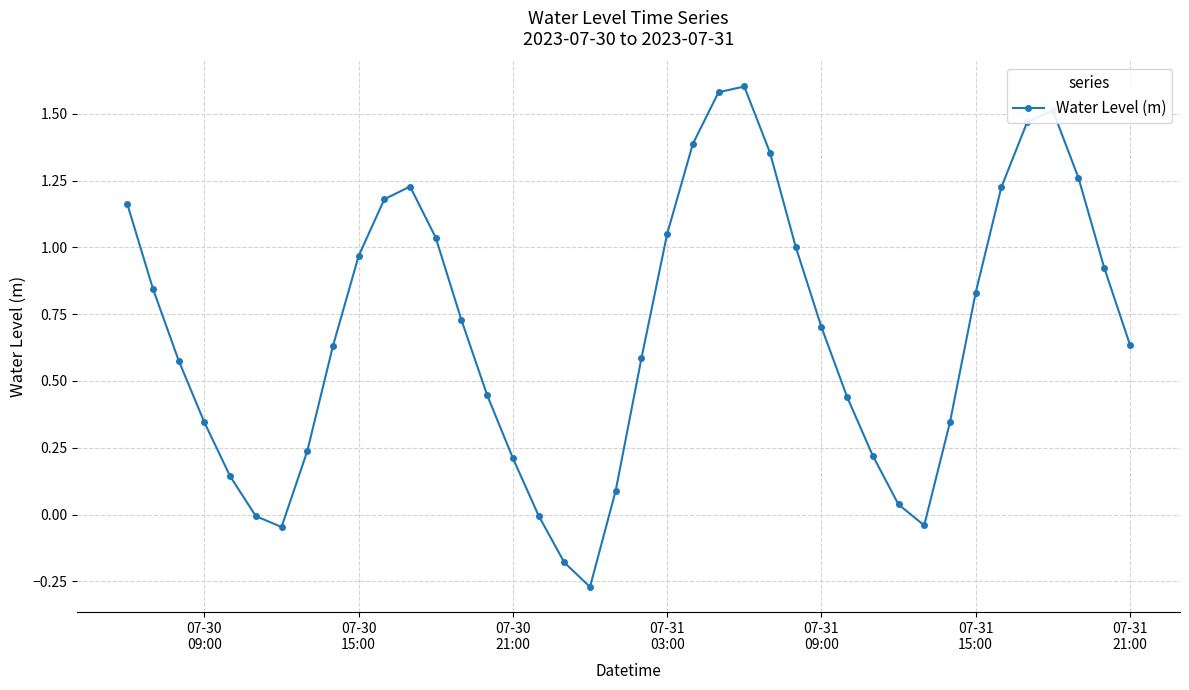

What is the maximum value shown in the chart?

1.6